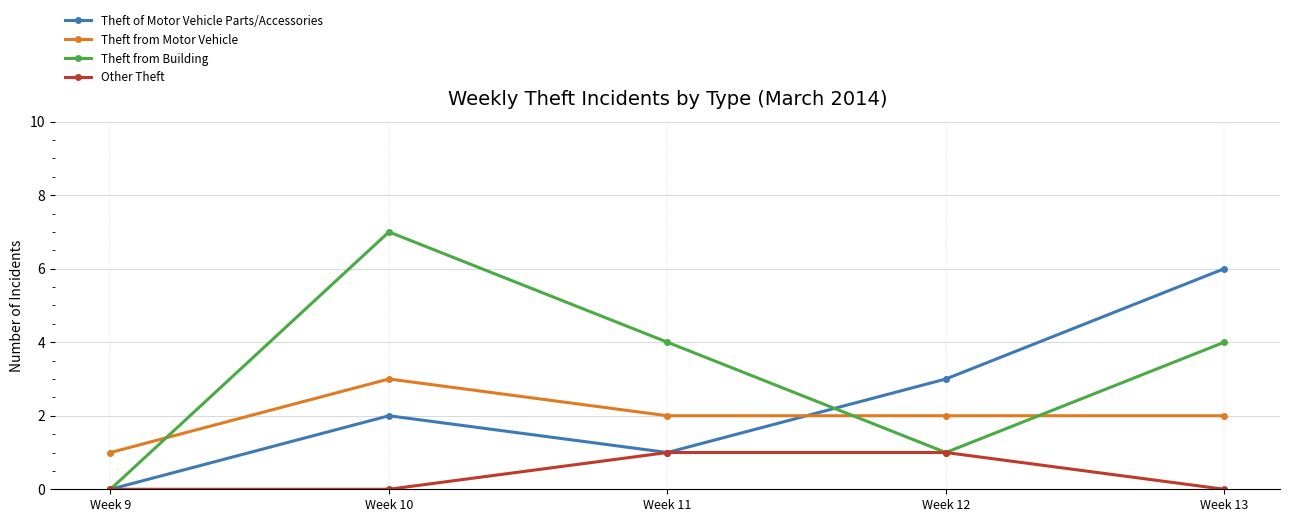

What is the total value across all series at Week 9?

1